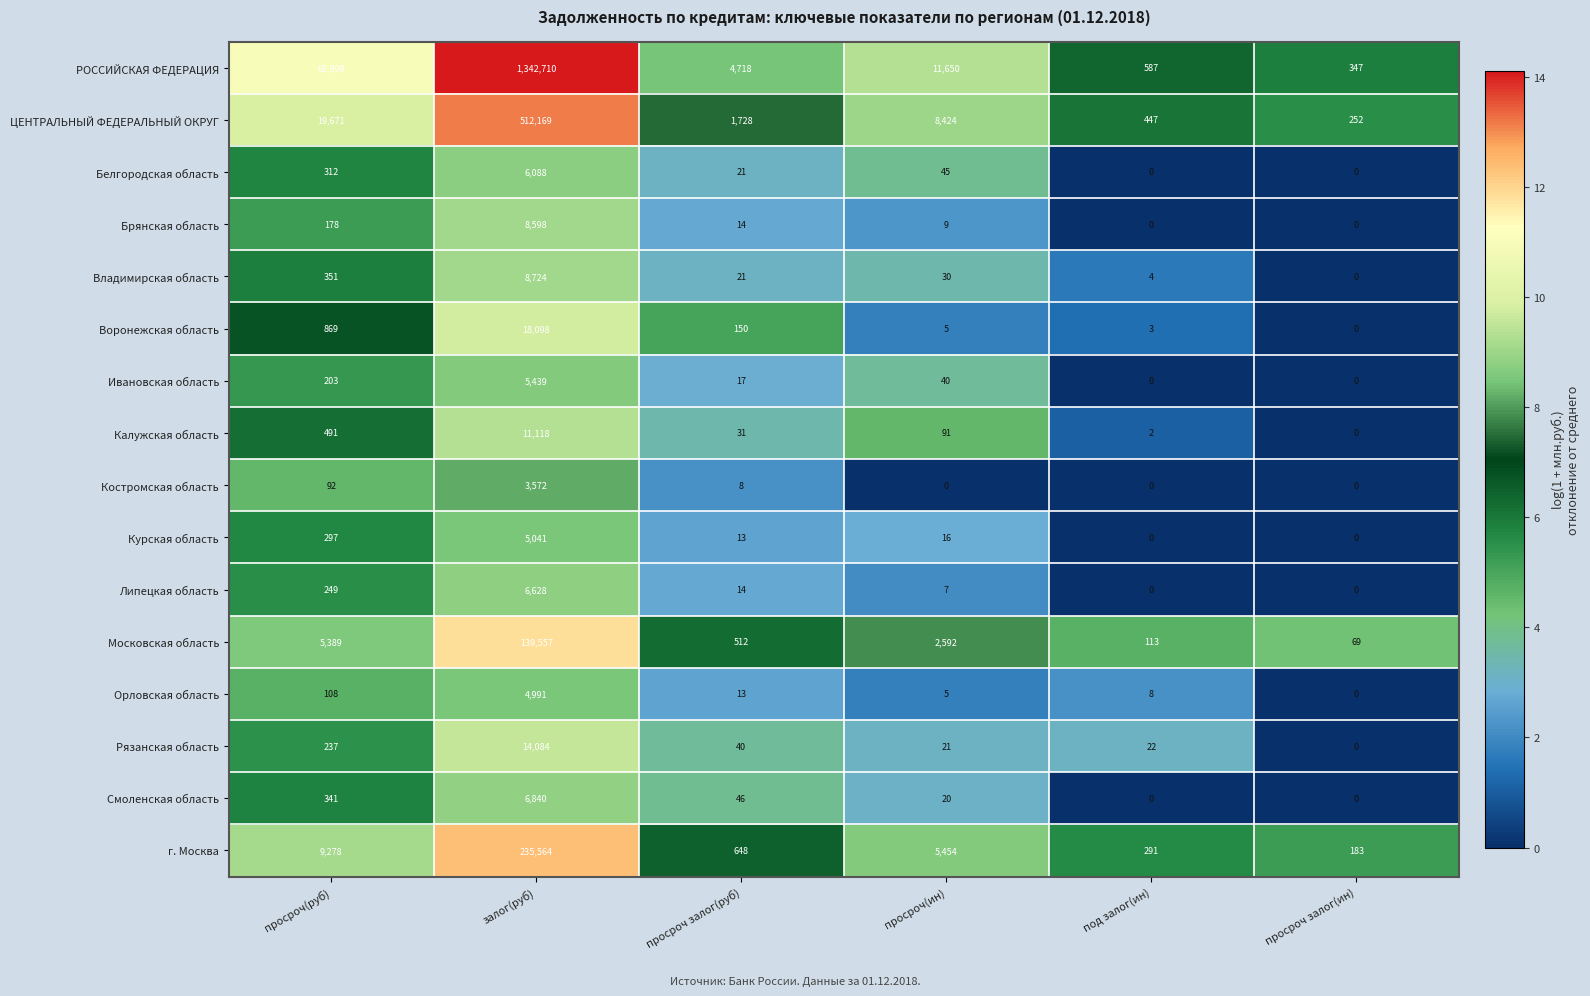

Rank the series by their maximum value, from highest to lowest.

РОССИЙСКАЯ ФЕДЕРАЦИЯ, ЦЕНТРАЛЬНЫЙ ФЕДЕРАЛЬНЫЙ ОКРУГ, г. Москва, Московская область, Воронежская область, Рязанская область, Калужская область, Владимирская область, Брянская область, Смоленская область, Липецкая область, Белгородская область, Ивановская область, Курская область, Орловская область, Костромская область